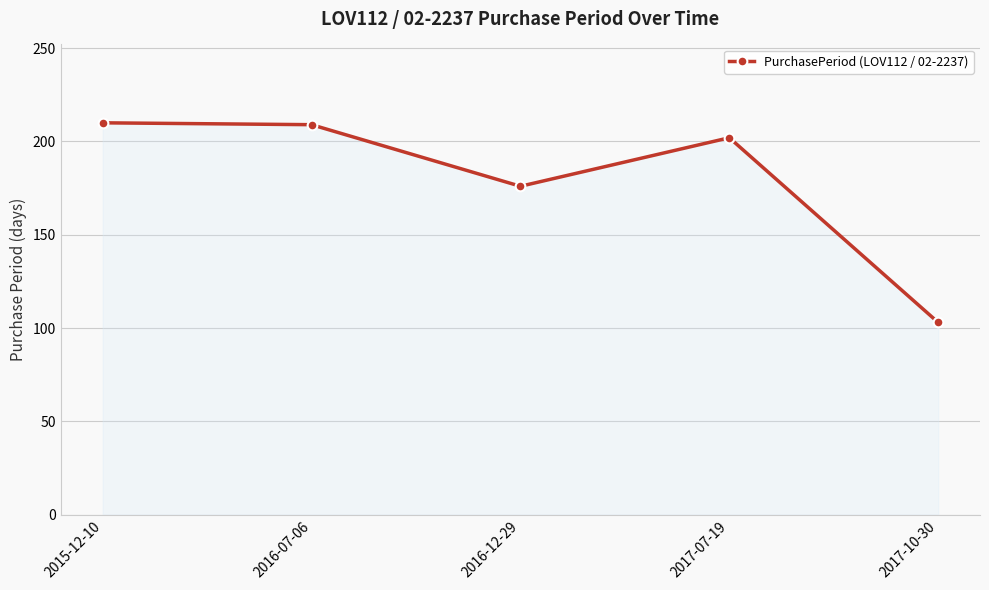

What is the change in value from 2016-12-29 to 2017-07-19?

+26